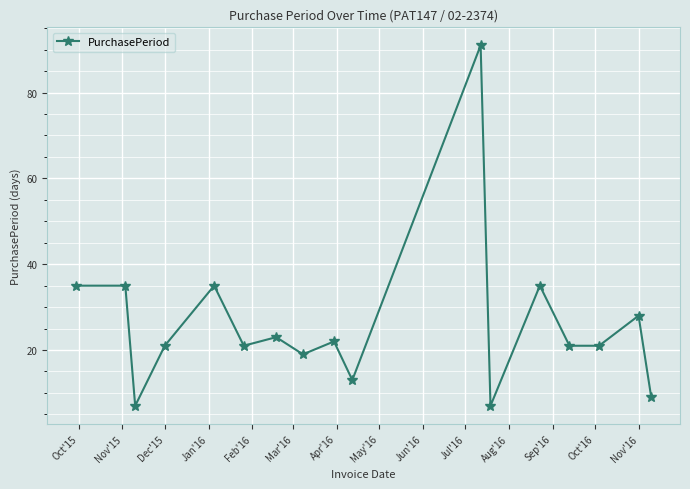

What is the value of the 11th point from the left?

91